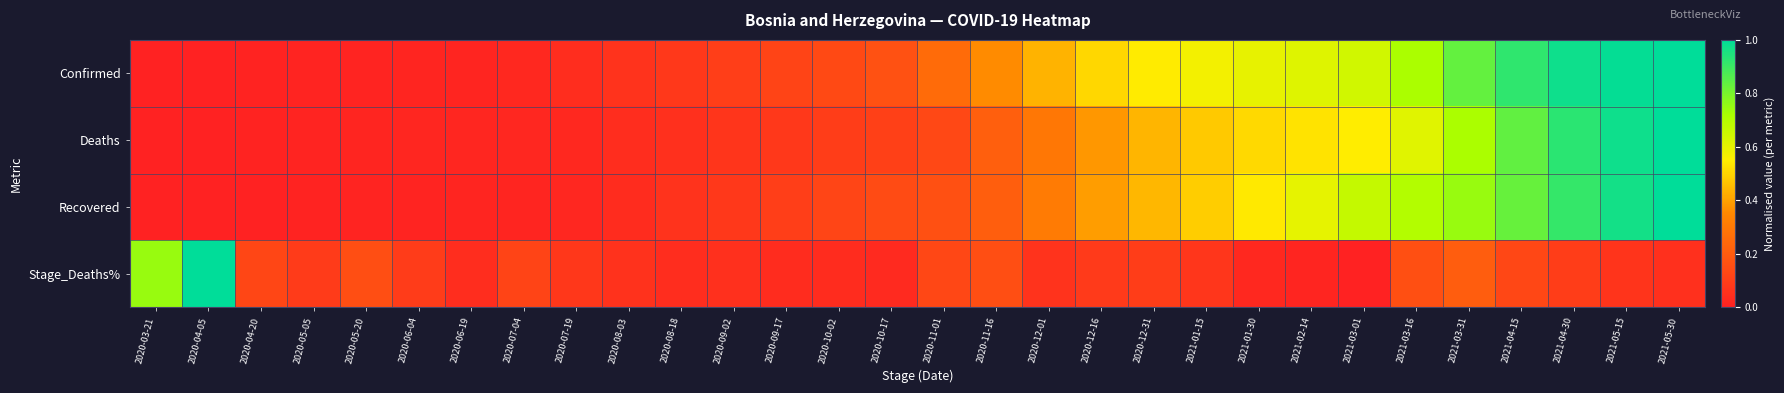

Reading right to left, what are all the values shown in this chart?

Confirmed: 2021-05-30=1.0	2021-05-15=1.0	2021-04-30=1.0	2021-04-15=0.9	2021-03-31=0.8	2021-03-16=0.7	2021-03-01=0.6	2021-02-14=0.6	2021-01-30=0.6	2021-01-15=0.6	2020-12-31=0.5	2020-12-16=0.5	2020-12-01=0.4	2020-11-16=0.4	2020-11-01=0.3	2020-10-17=0.2	2020-10-02=0.1	2020-09-17=0.1	2020-09-02=0.1	2020-08-18=0.1	2020-08-03=0.1	2020-07-19=0.0	2020-07-04=0.0	2020-06-19=0.0	2020-06-04=0.0	2020-05-20=0.0	2020-05-05=0.0	2020-04-20=0.0	2020-04-05=0.0	2020-03-21=0.0
Deaths: 2021-05-30=1.0	2021-05-15=1.0	2021-04-30=0.9	2021-04-15=0.8	2021-03-31=0.7	2021-03-16=0.6	2021-03-01=0.6	2021-02-14=0.5	2021-01-30=0.5	2021-01-15=0.5	2020-12-31=0.4	2020-12-16=0.4	2020-12-01=0.3	2020-11-16=0.2	2020-11-01=0.1	2020-10-17=0.1	2020-10-02=0.1	2020-09-17=0.1	2020-09-02=0.1	2020-08-18=0.1	2020-08-03=0.0	2020-07-19=0.0	2020-07-04=0.0	2020-06-19=0.0	2020-06-04=0.0	2020-05-20=0.0	2020-05-05=0.0	2020-04-20=0.0	2020-04-05=0.0	2020-03-21=0.0
Recovered: 2021-05-30=1.0	2021-05-15=1.0	2021-04-30=0.9	2021-04-15=0.8	2021-03-31=0.7	2021-03-16=0.7	2021-03-01=0.7	2021-02-14=0.6	2021-01-30=0.5	2021-01-15=0.5	2020-12-31=0.4	2020-12-16=0.4	2020-12-01=0.3	2020-11-16=0.2	2020-11-01=0.2	2020-10-17=0.1	2020-10-02=0.1	2020-09-17=0.1	2020-09-02=0.1	2020-08-18=0.1	2020-08-03=0.0	2020-07-19=0.0	2020-07-04=0.0	2020-06-19=0.0	2020-06-04=0.0	2020-05-20=0.0	2020-05-05=0.0	2020-04-20=0.0	2020-04-05=0.0	2020-03-21=0.0
Stage_Deaths%: 2021-05-30=0.1	2021-05-15=0.1	2021-04-30=0.1	2021-04-15=0.1	2021-03-31=0.2	2021-03-16=0.2	2021-03-01=0.0	2021-02-14=0.0	2021-01-30=0.0	2021-01-15=0.1	2020-12-31=0.1	2020-12-16=0.1	2020-12-01=0.1	2020-11-16=0.2	2020-11-01=0.1	2020-10-17=0.0	2020-10-02=0.0	2020-09-17=0.0	2020-09-02=0.1	2020-08-18=0.0	2020-08-03=0.1	2020-07-19=0.1	2020-07-04=0.1	2020-06-19=0.0	2020-06-04=0.1	2020-05-20=0.2	2020-05-05=0.1	2020-04-20=0.1	2020-04-05=1.0	2020-03-21=0.7